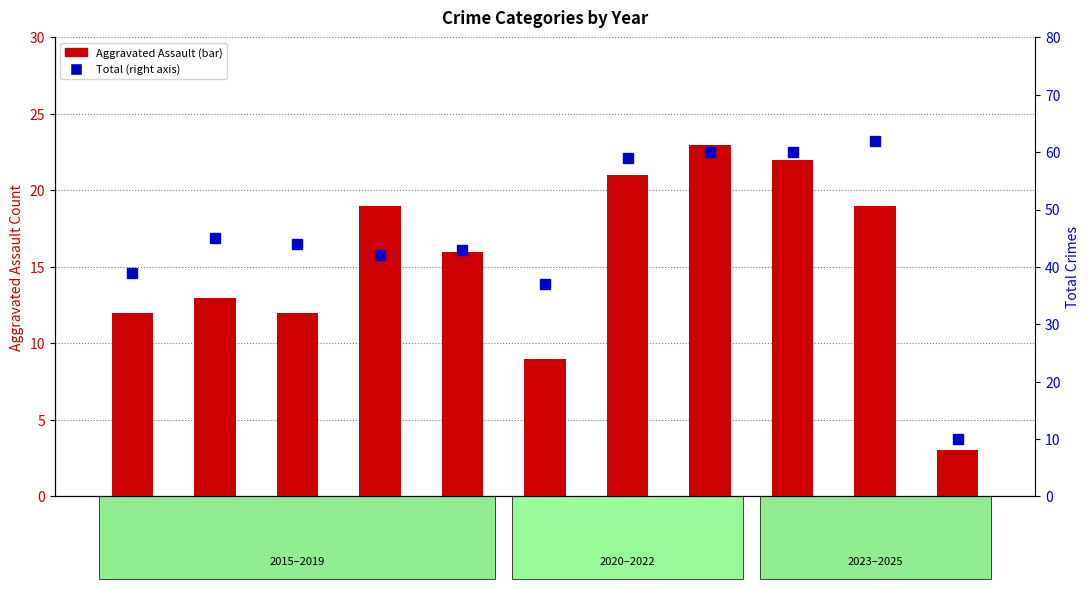

What is the spread (max minus min) of values at 2016?

32